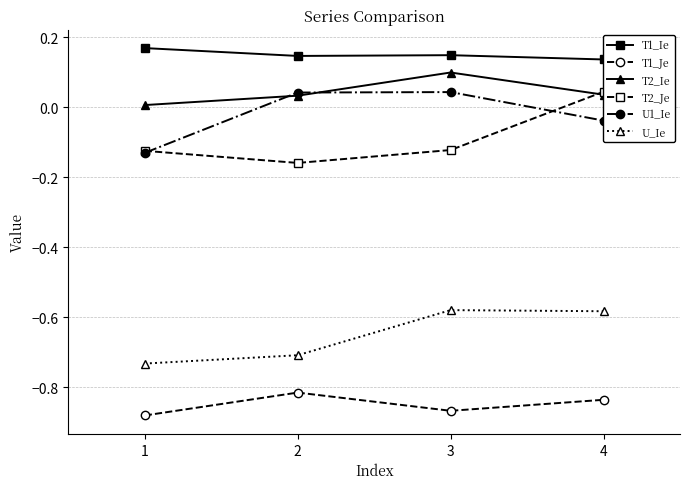

At which category is the sum across all series the highest?

4